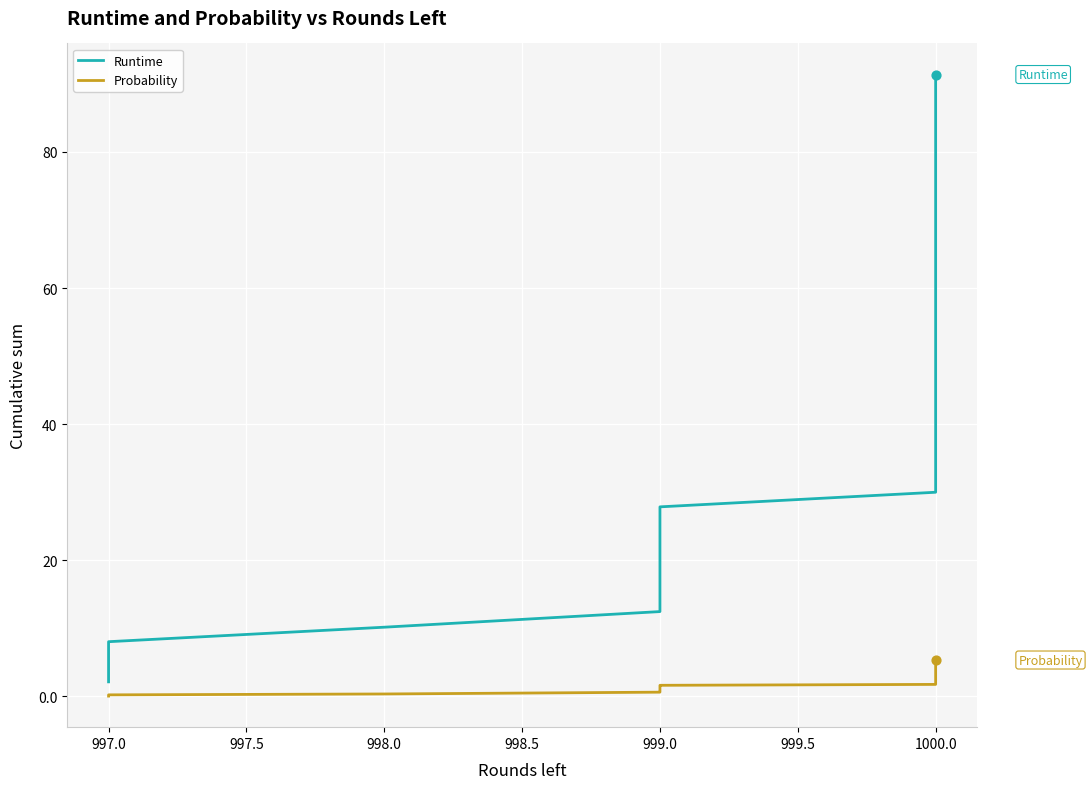

Which series has the widest spread of Y values?

Runtime